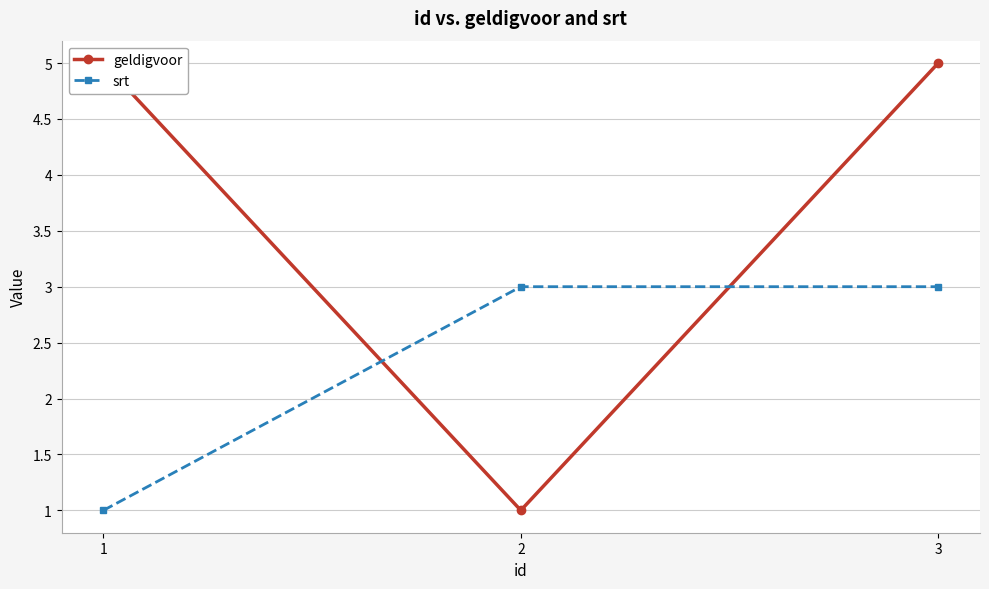

At which category does the chart reach its peak across all series?

1